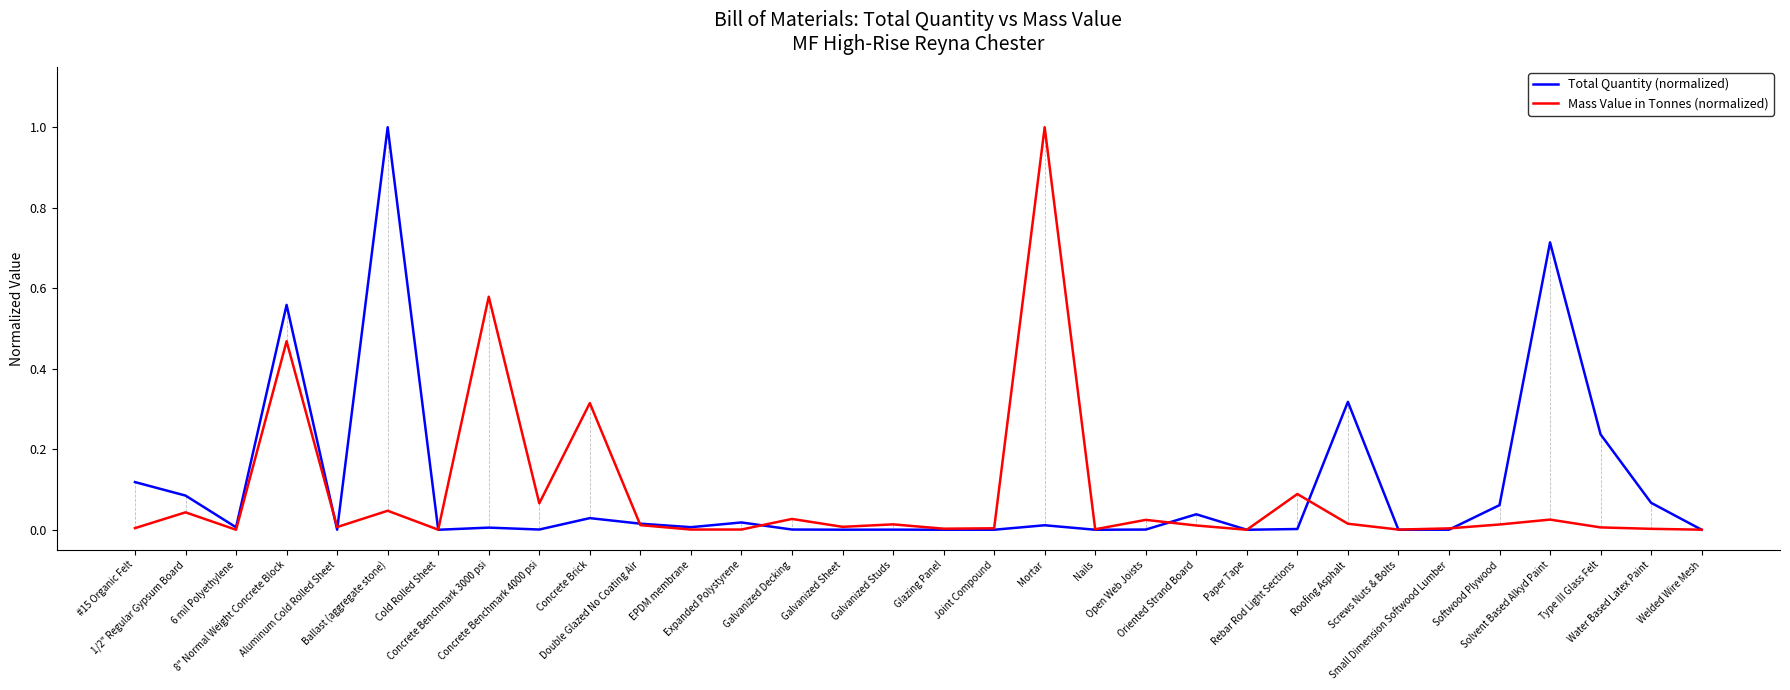

What is the maximum value for Mass Value in Tonnes (normalized)?

1.0